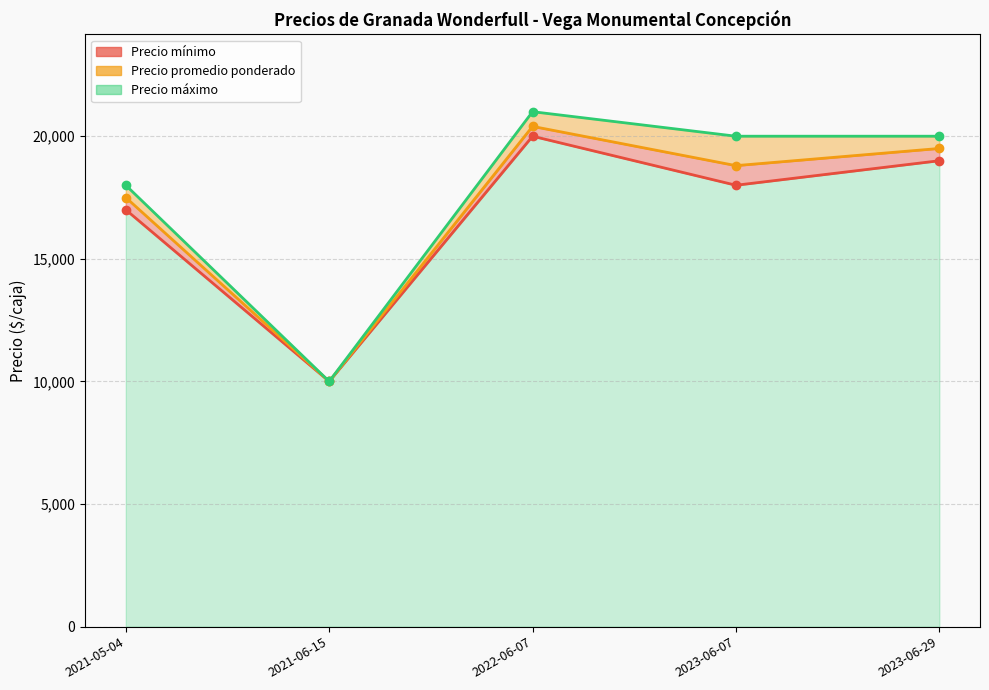

Is the value of Precio mínimo at 2022-06-07 greater than the value of Precio máximo at 2021-05-04?

Yes